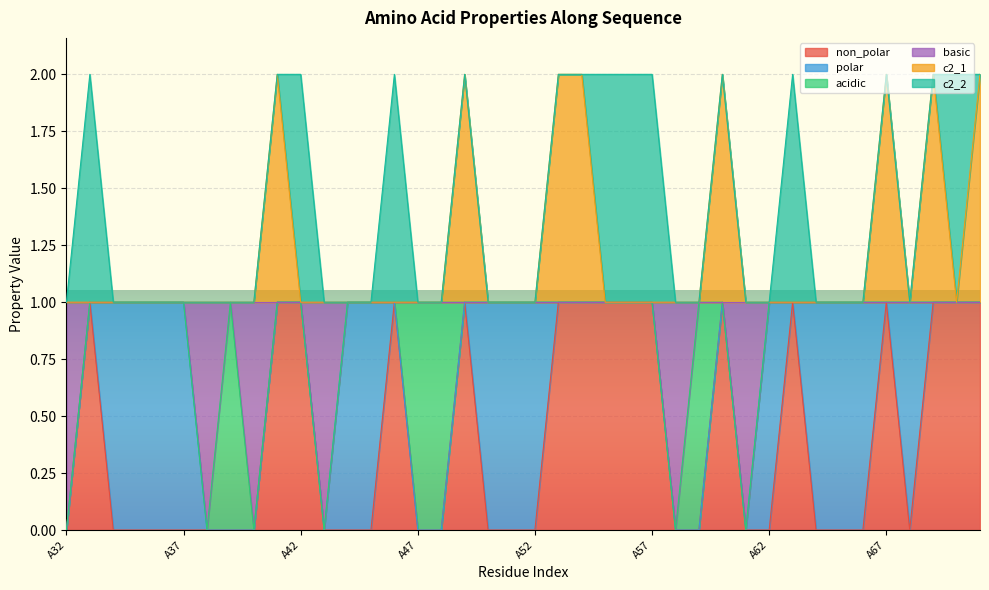

How many data points in non_polar are above 0?

16